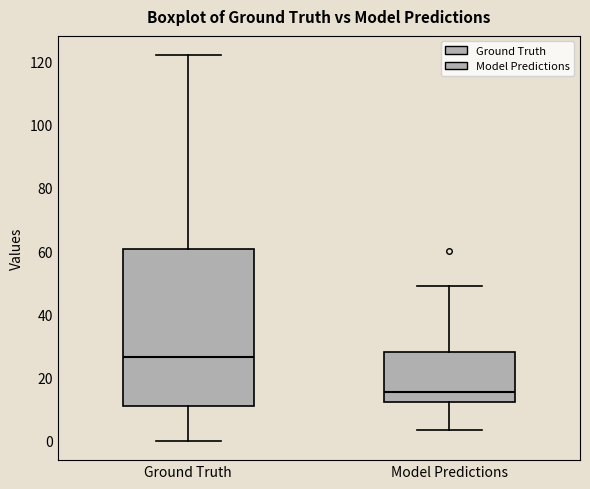

Reading left to right, transcribe this box plot: for each box, give where its median line is, the range the box spans, and where its two whiskers end, as read against the y-axis. The values are not printed on the chart, so give them approximately, as read against the axis.

Ground Truth: median 26, box 12 to 60, whiskers 0 to 122
Model Predictions: median 16, box 12 to 28, whiskers 4 to 50